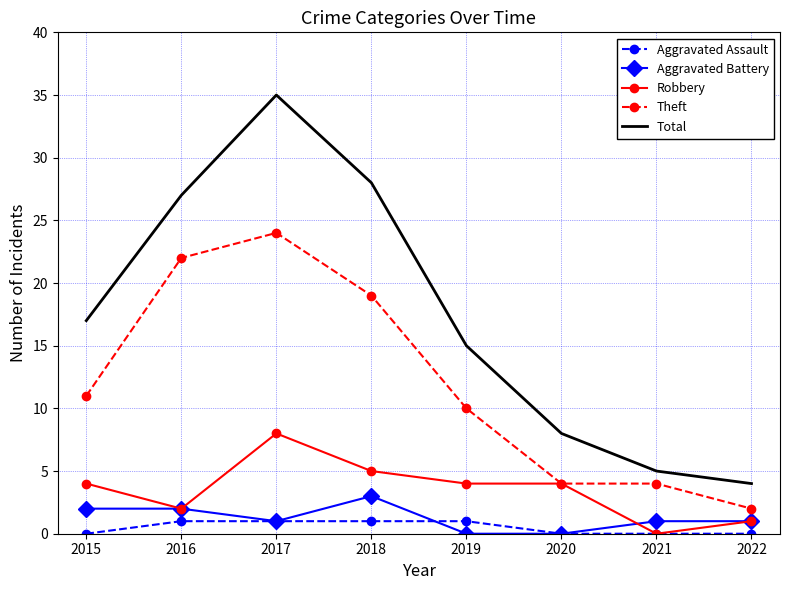

Which label corresponds to the largest value in the chart?

2017